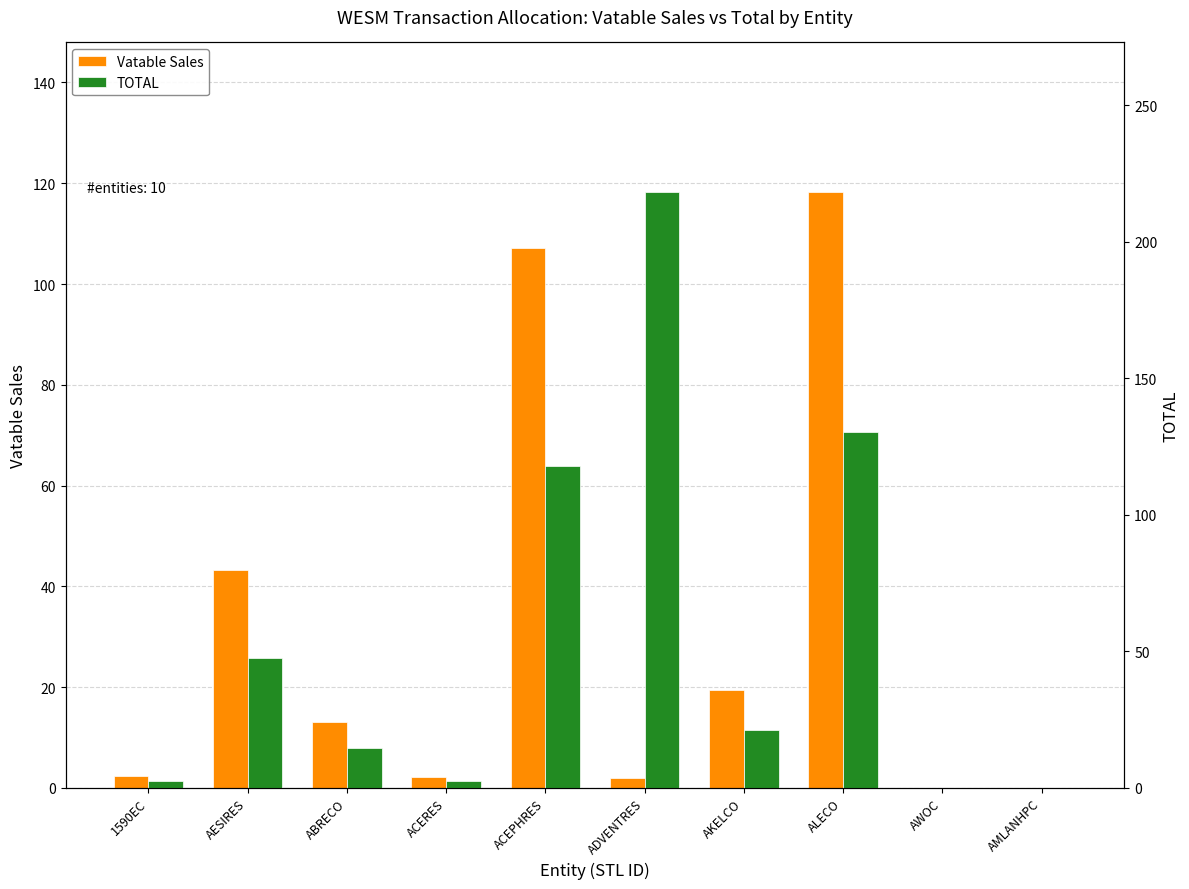

What value does the TOTAL series have at ADVENTRES?

218.4